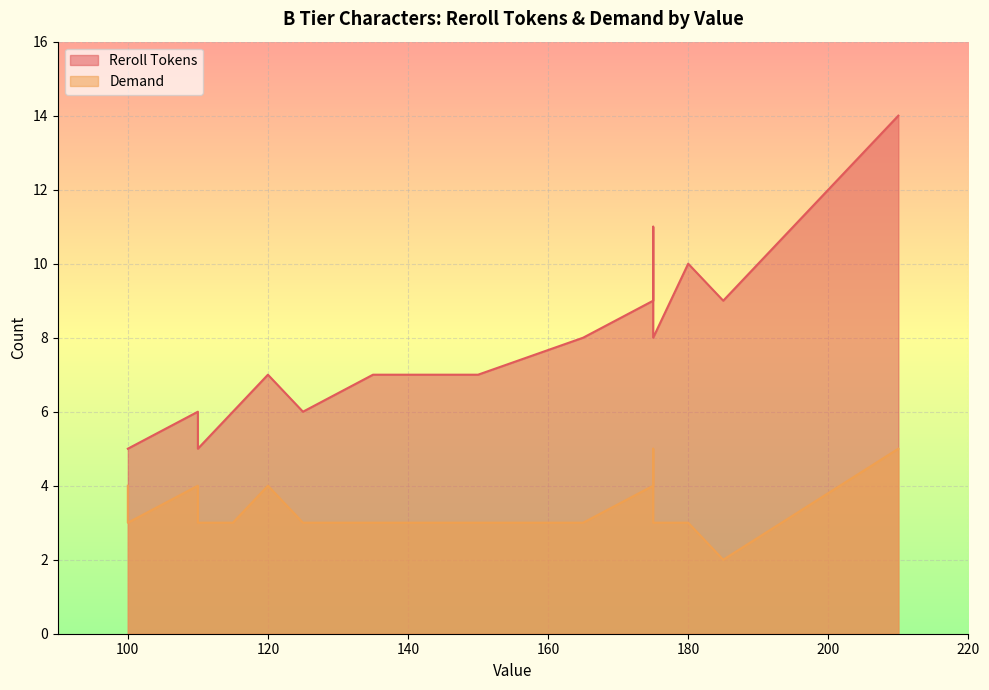

The Demand series shows 3 at 100. True or false?

True